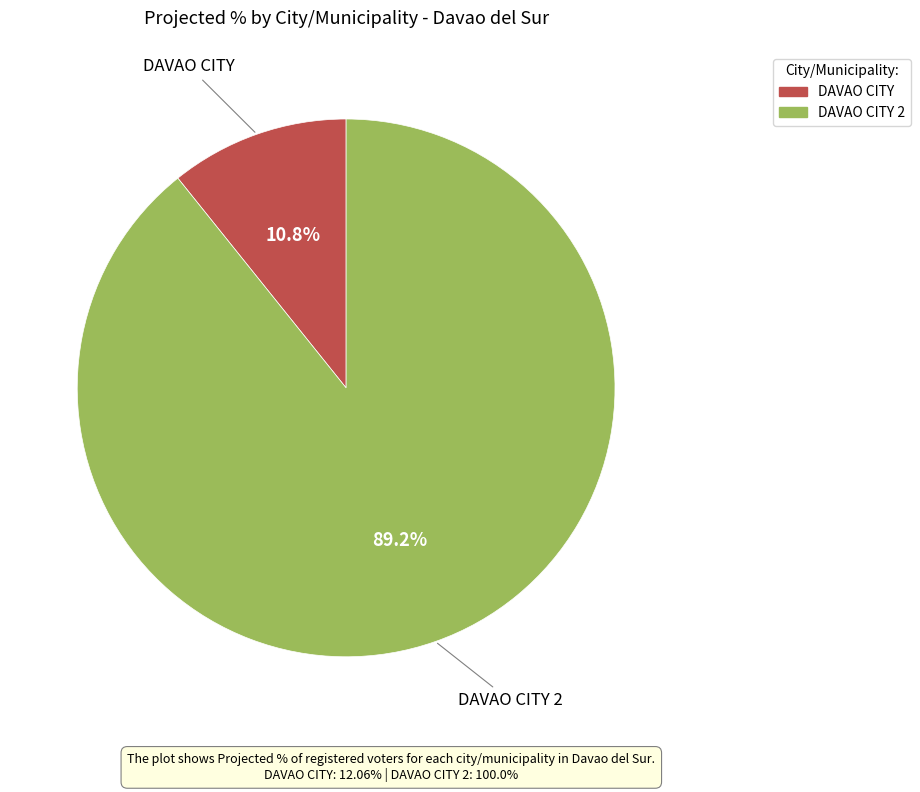

Does any single category account for the majority?

Yes